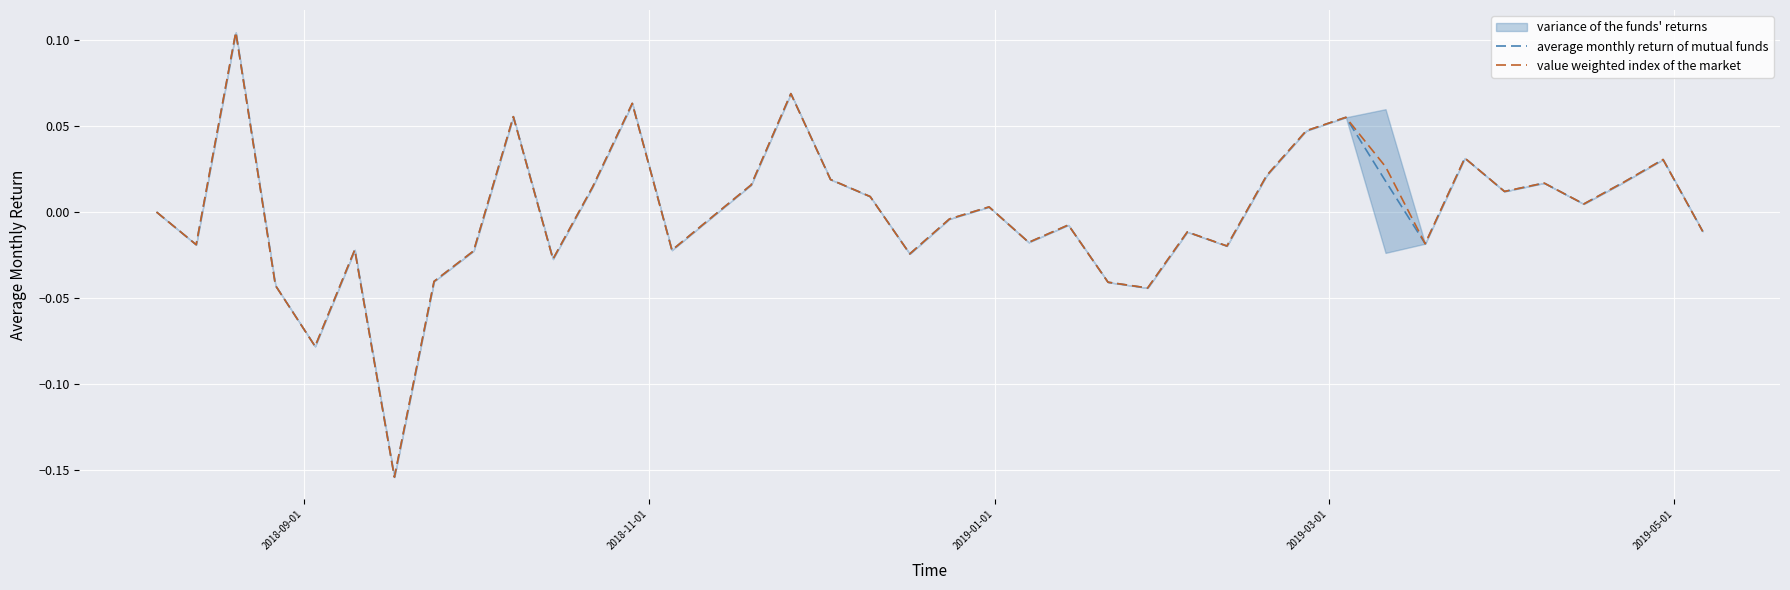

What is the difference between the maximum and minimum values in the average monthly return of mutual funds series?

0.3